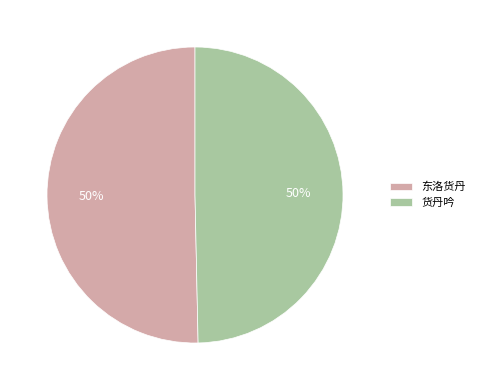

What is the ratio of the value at 货丹吟 to the value at 东洛货丹?

1.0